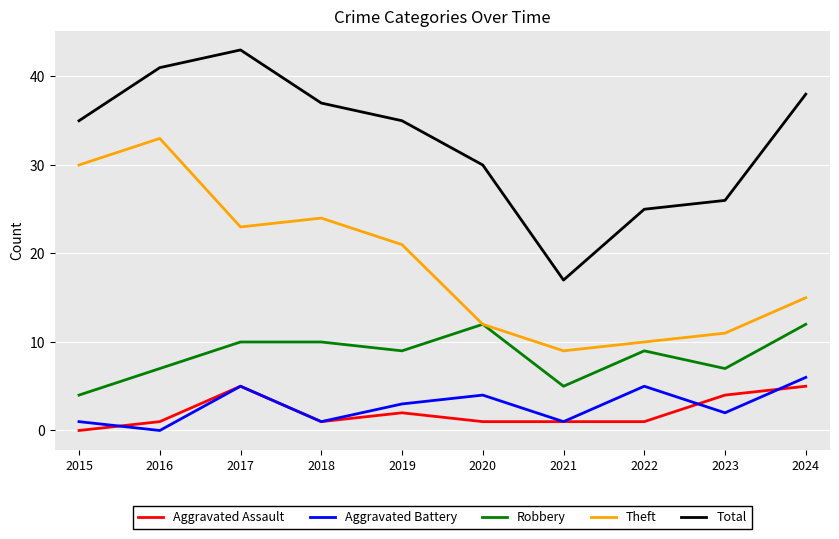

At which category does Theft reach its first local valley?

2017